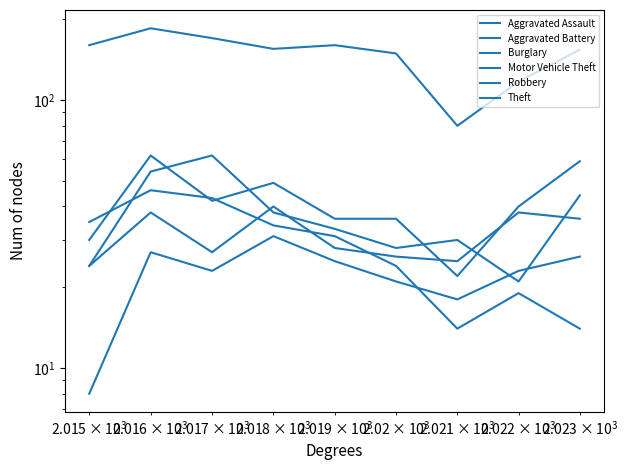

True or false: Robbery has more than 2 points higher than both neighbors.

False